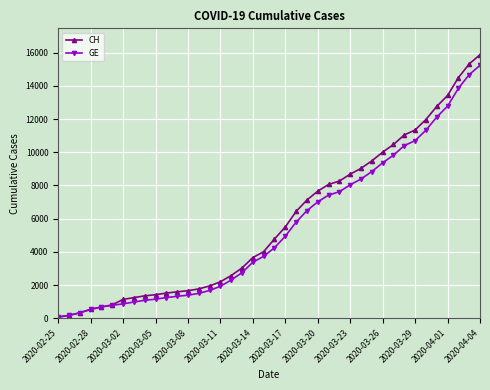

What are all the series names shown in the legend?

CH, GE